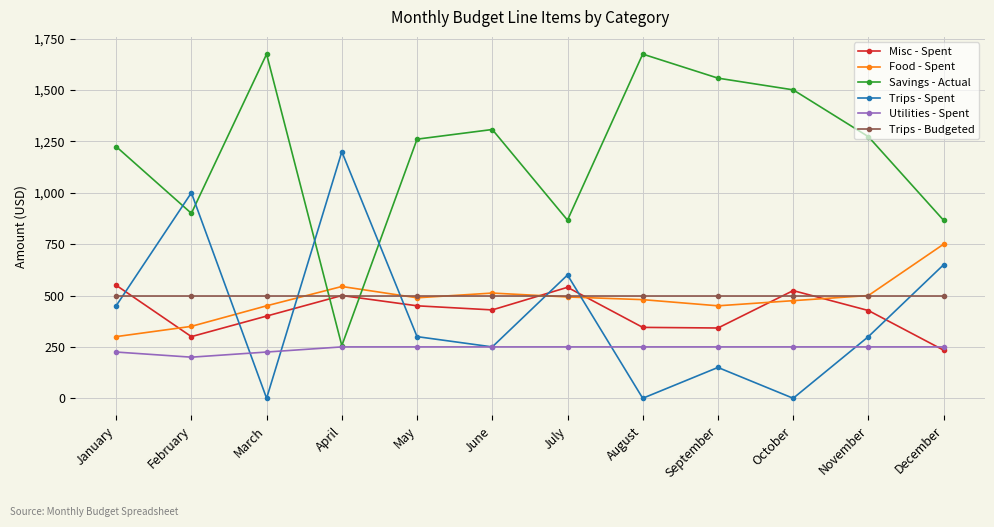

Is it true that Trips - Budgeted equals 500 at July?

True